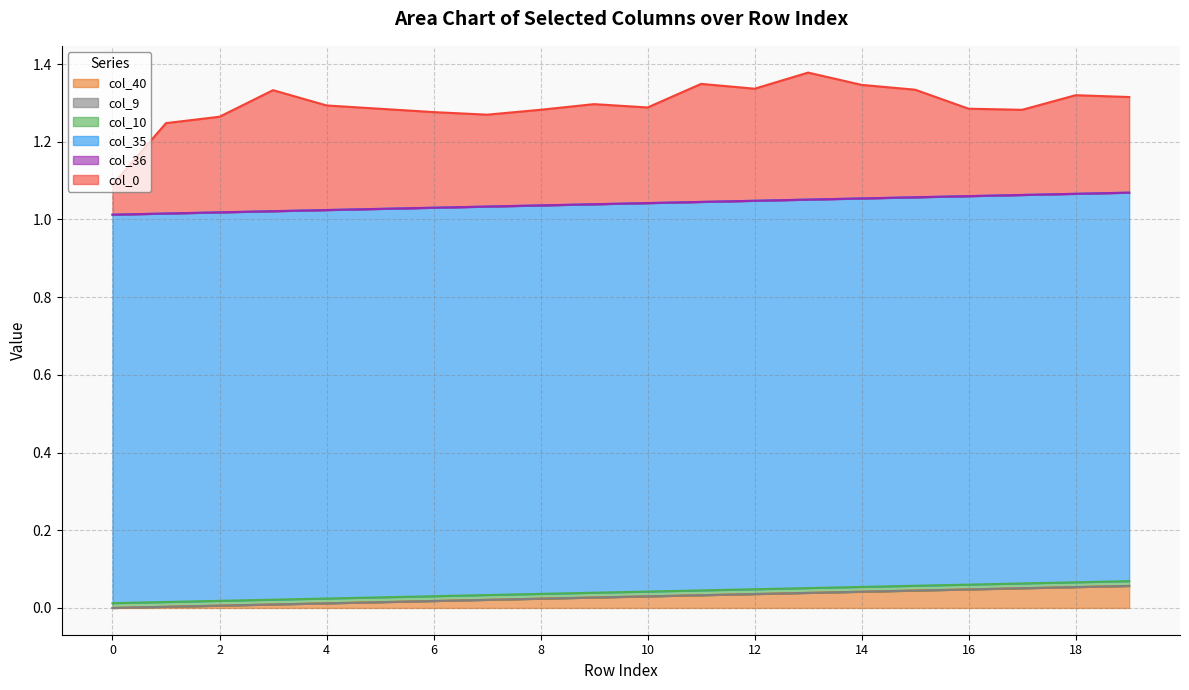

How many series are shown in this chart?

6